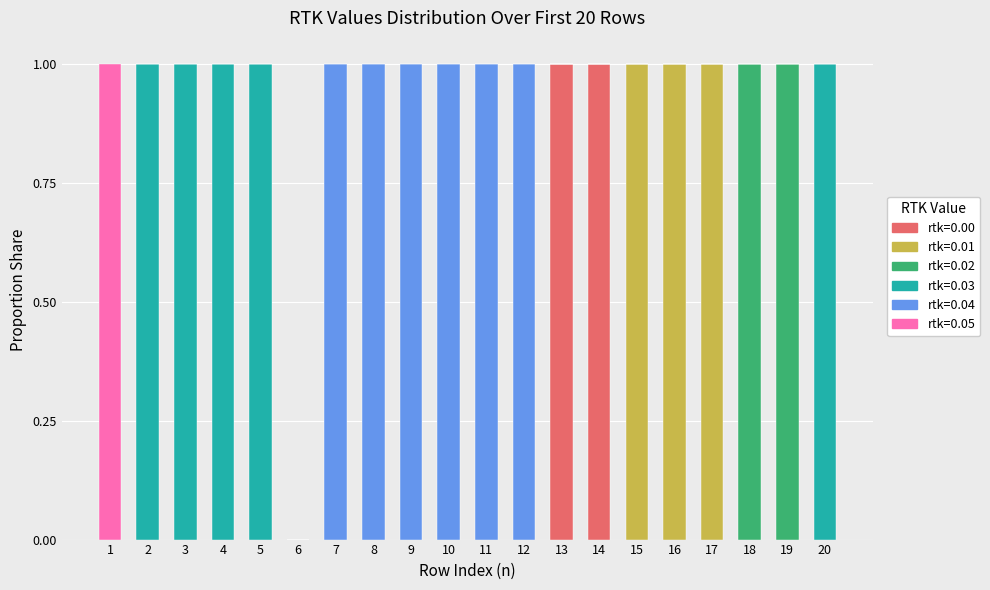

How many categories are shown in the chart?

20